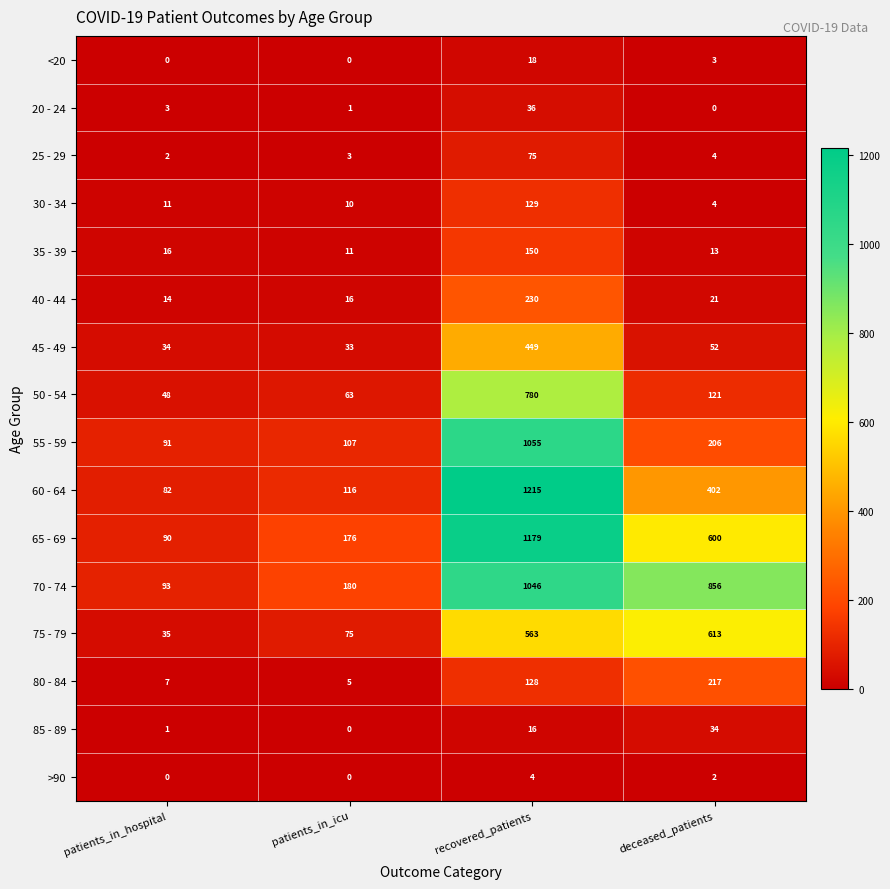

What is the difference between the 60 - 64 values at patients_in_hospital and recovered_patients?

1133